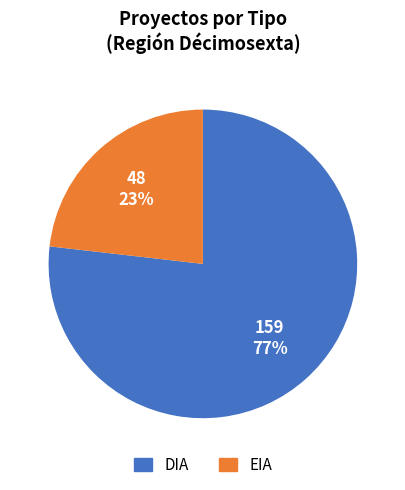

Which has a higher value, DIA or EIA?

DIA